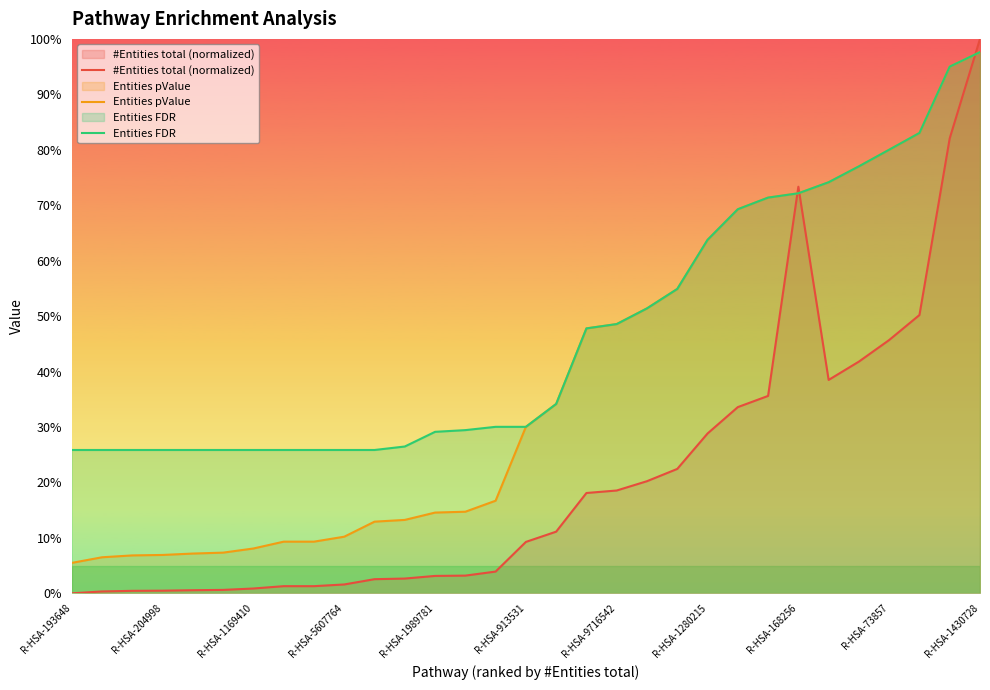

Reading right to left, what are all the values shown in this chart?

#Entities total (normalized): 1.0	0.8	0.5	0.5	0.4	0.4	0.7	0.4	0.3	0.3	0.2	0.2	0.2	0.2	0.1	0.1	0.0	0.0	0.0	0.0	0.0	0.0	0.0	0.0	0.0	0.0	0.0	0.0	0.0	0.0	0.0
Entities pValue: 1.0	1.0	0.8	0.8	0.8	0.7	0.7	0.7	0.7	0.6	0.5	0.5	0.5	0.5	0.3	0.3	0.2	0.1	0.1	0.1	0.1	0.1	0.1	0.1	0.1	0.1	0.1	0.1	0.1	0.1	0.1
Entities FDR: 1.0	1.0	0.8	0.8	0.8	0.7	0.7	0.7	0.7	0.6	0.5	0.5	0.5	0.5	0.3	0.3	0.3	0.3	0.3	0.3	0.3	0.3	0.3	0.3	0.3	0.3	0.3	0.3	0.3	0.3	0.3